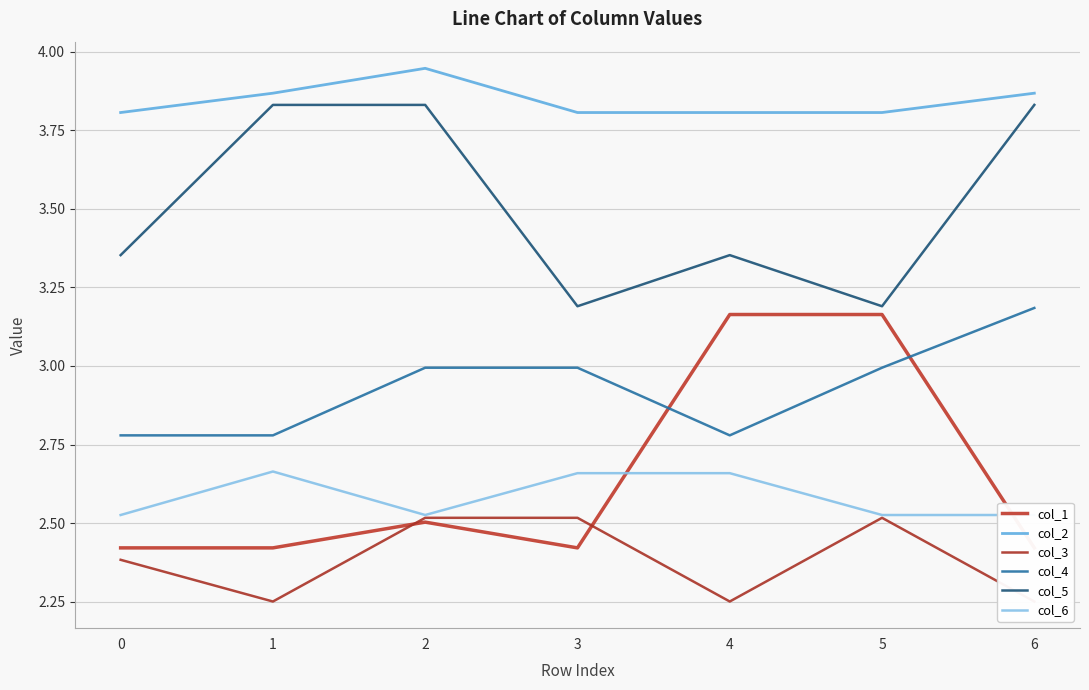

Reading left to right, extract all data points from this chart.

col_1: 2.4	2.4	2.5	2.4	3.2	3.2	2.4
col_2: 3.8	3.9	3.9	3.8	3.8	3.8	3.9
col_3: 2.4	2.3	2.5	2.5	2.3	2.5	2.3
col_4: 2.8	2.8	3.0	3.0	2.8	3.0	3.2
col_5: 3.4	3.8	3.8	3.2	3.4	3.2	3.8
col_6: 2.5	2.7	2.5	2.7	2.7	2.5	2.5